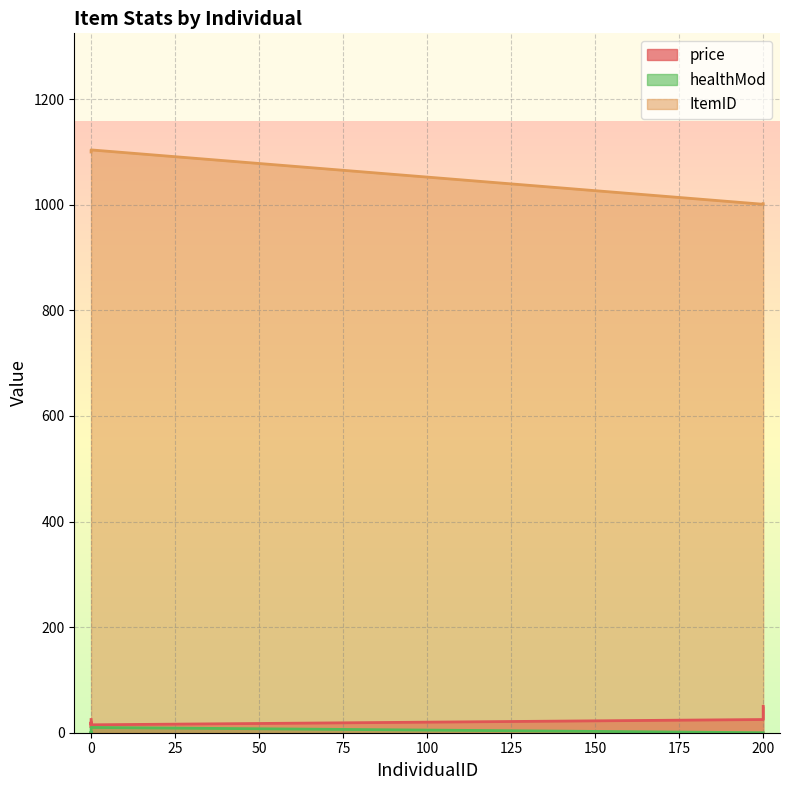

Reading right to left, extract all data points from this chart.

price: 200=50	200=25	0=15	0=20	0=10	0=25
healthMod: 200=0	200=0	0=10	0=0	0=2	0=0
ItemID: 200=1002	200=1001	0=1104	0=1102	0=1101	0=1100